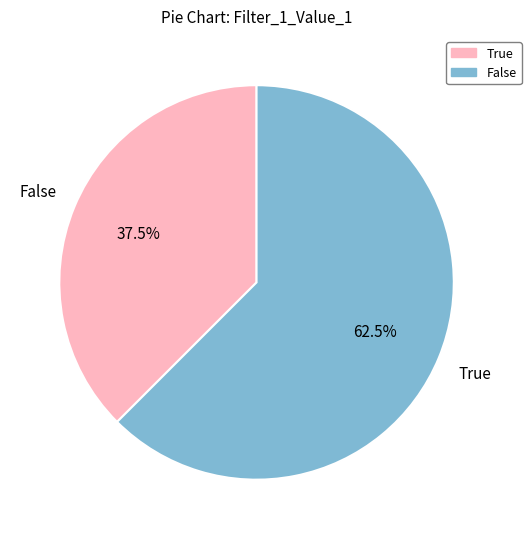

Is there any slice that represents more than half of the pie?

Yes